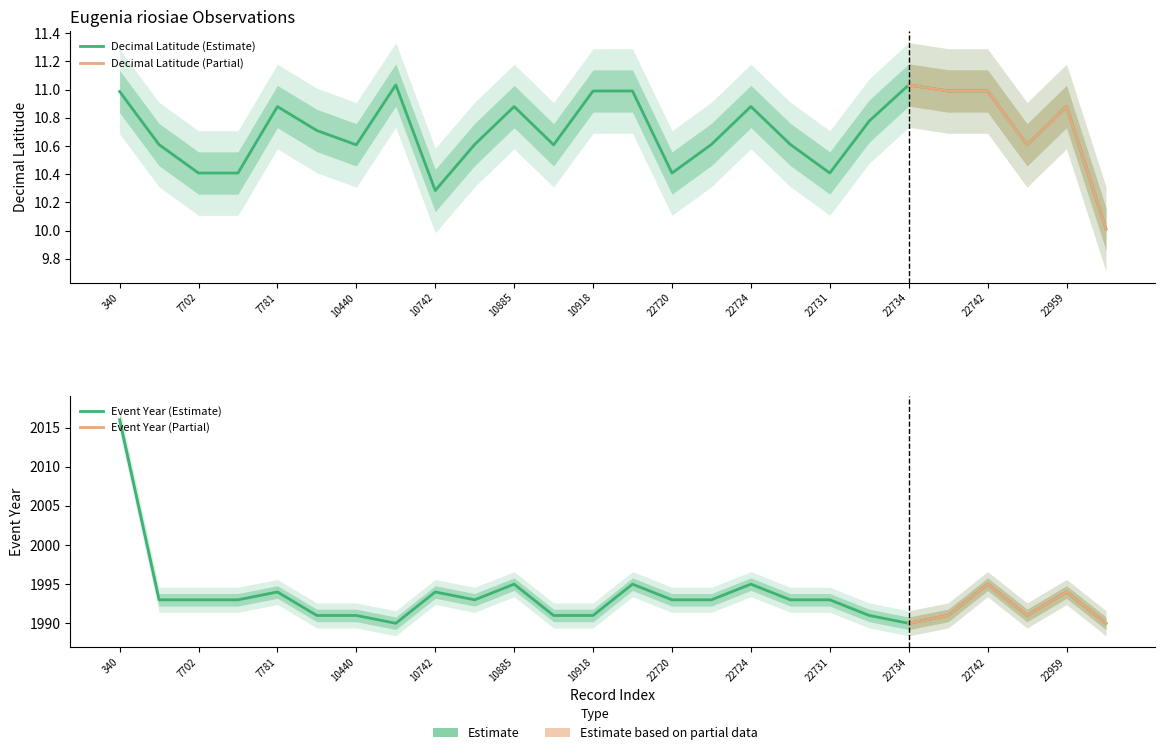

At which label does Dec_Lat reach its minimum?

24453